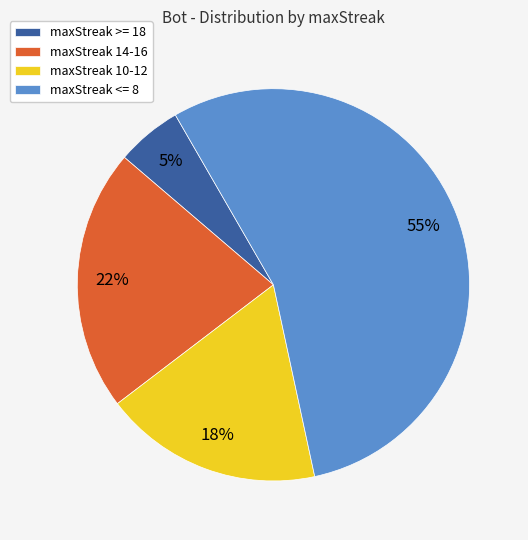

The maxStreak 10-12 slice represents 18% of the pie. True or false?

True